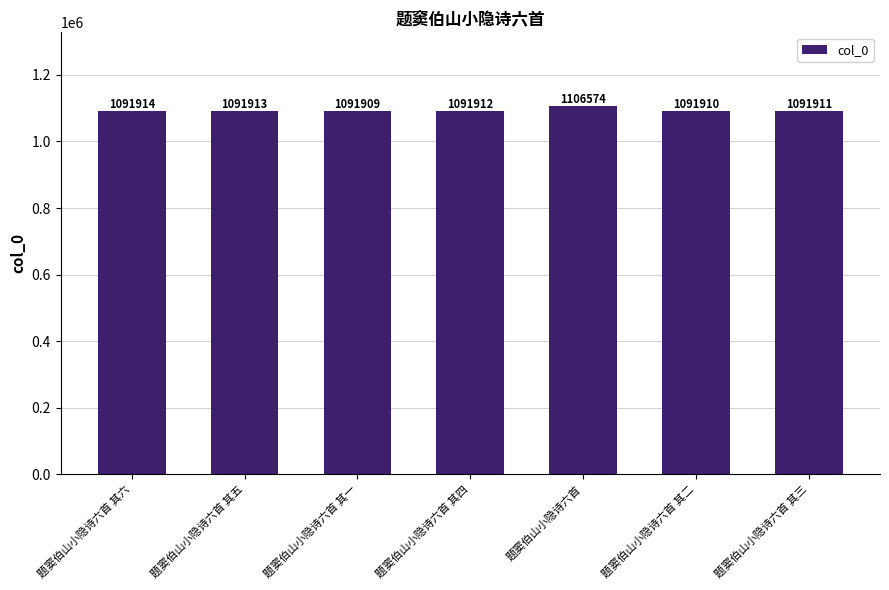

Reading left to right, extract all data points from this chart.

1091914	1091913	1091909	1091912	1106574	1091910	1091911